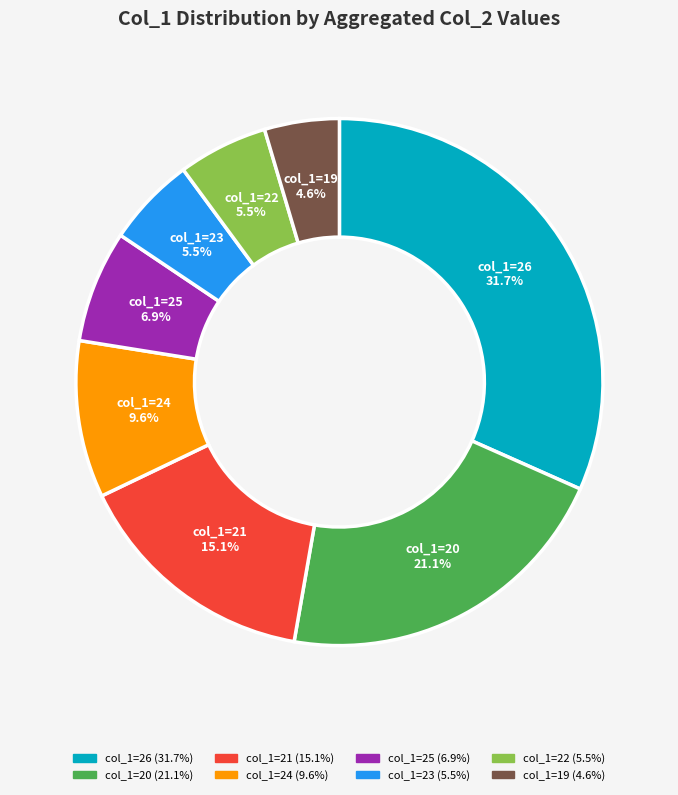

Does any single category account for the majority?

No